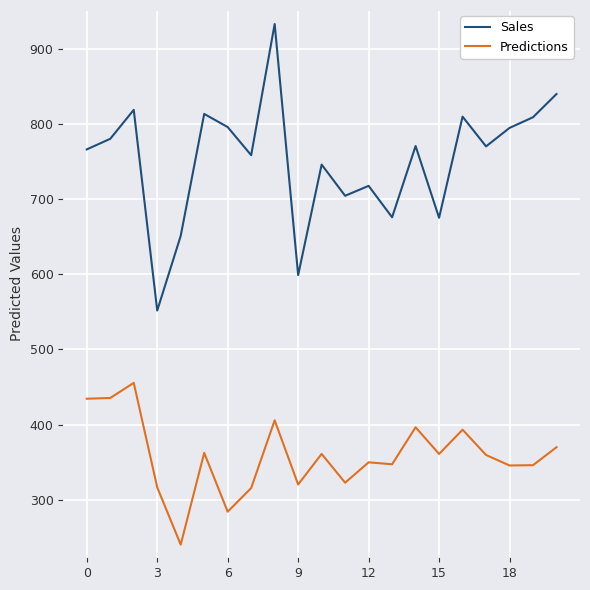

What is the smallest value displayed?

240.4